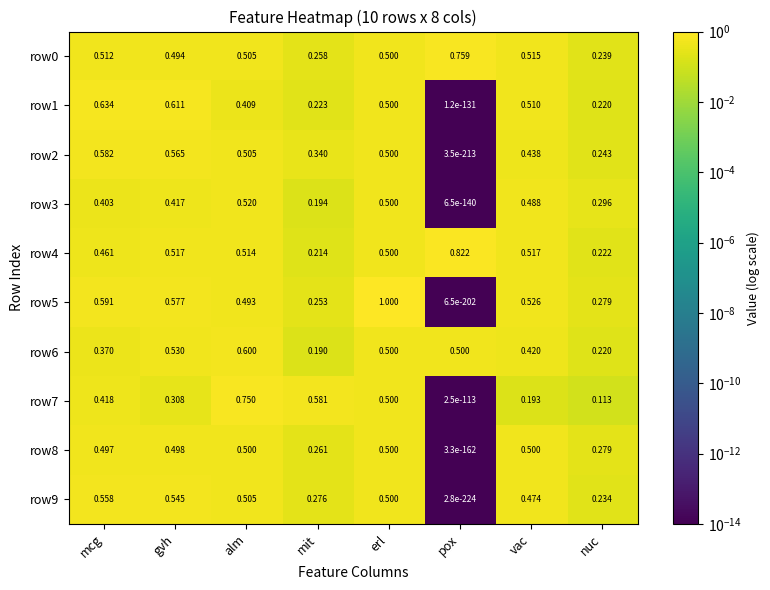

Rank the categories by row2 value from highest to lowest.

mcg, gvh, alm, erl, vac, mit, nuc, pox